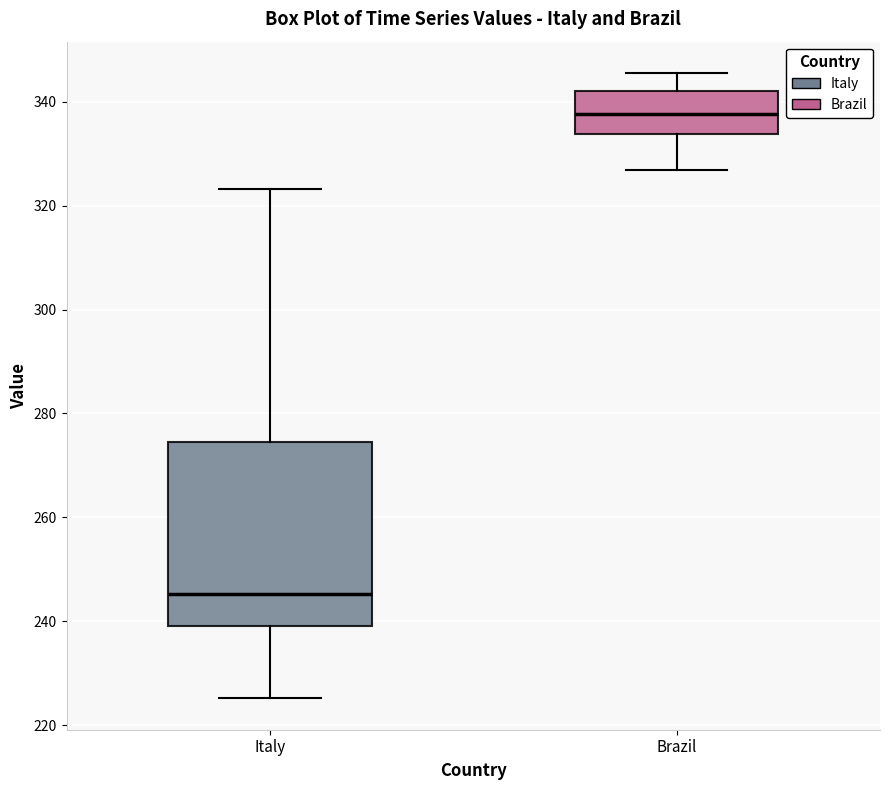

Reading left to right, read every box against the y-axis: the position of its median line, the range the box covers, and the ends of its whiskers. The values are not printed on the chart, so give them approximately, as read against the axis.

Italy: median 246, box 240 to 274, whiskers 226 to 324
Brazil: median 338, box 334 to 342, whiskers 326 to 346